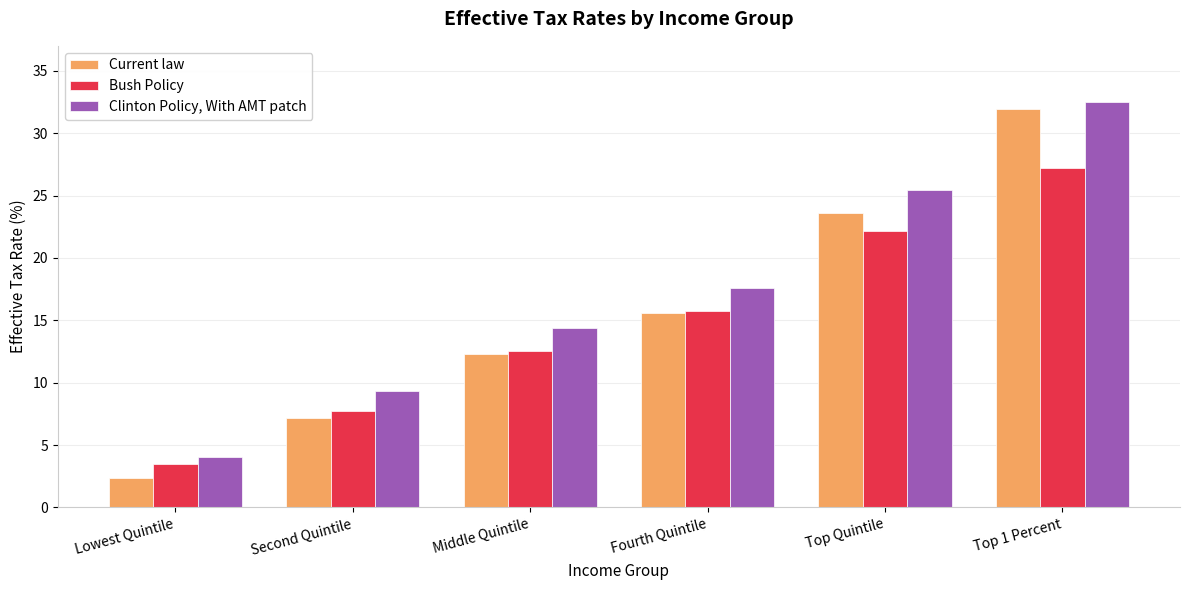

Which series has the largest range (max minus min)?

Current law